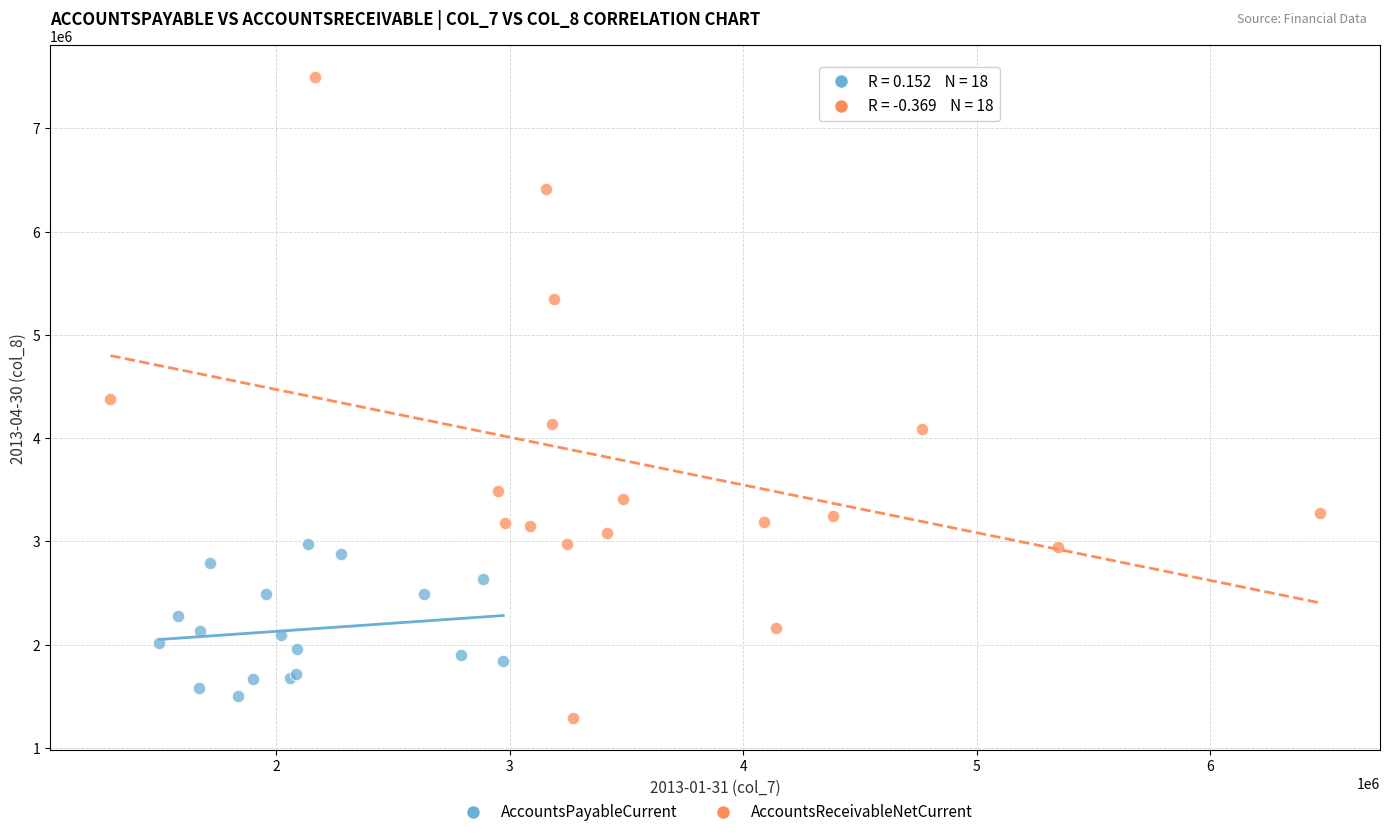

Which series has the largest Y range (max minus min)?

AccountsReceivableNetCurrent